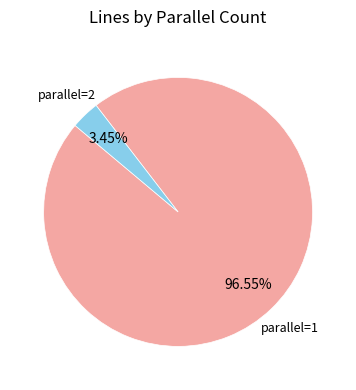

Is there any slice that represents more than half of the pie?

Yes